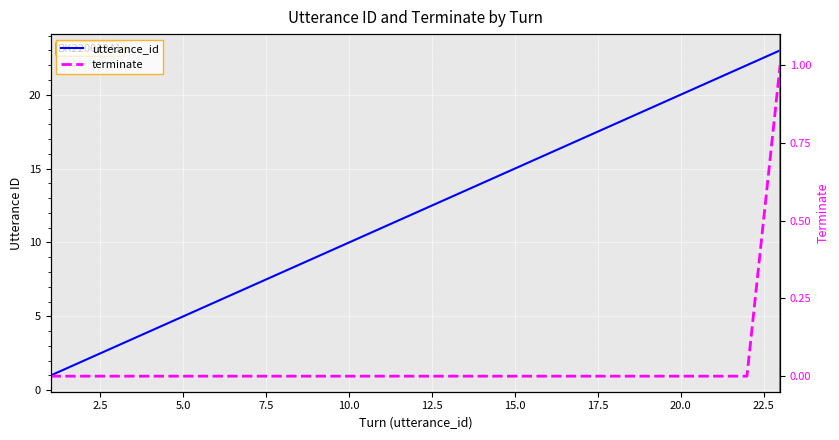

The value of utterance_id at 25.0 is 17. True or false?

False